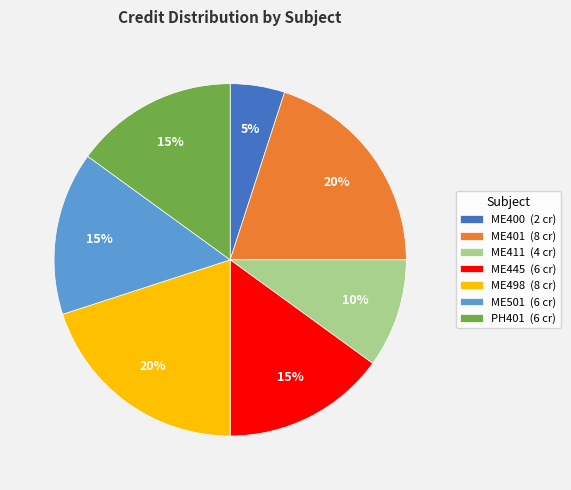

How many slices are in this pie chart?

7